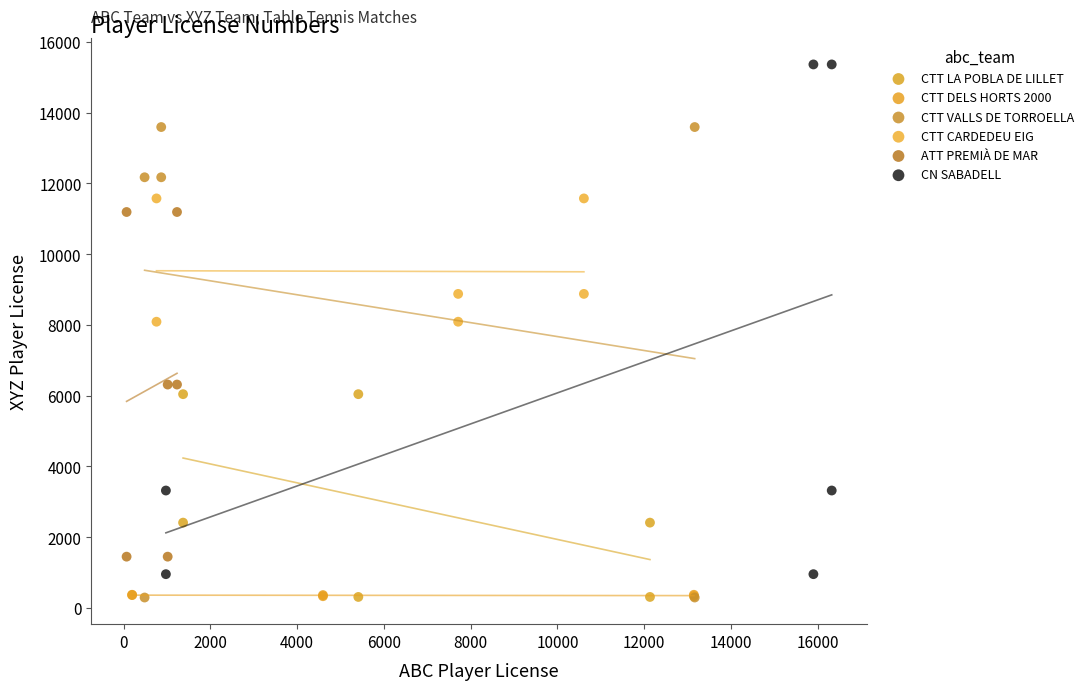

Which series reaches the maximum Y coordinate?

CN SABADELL